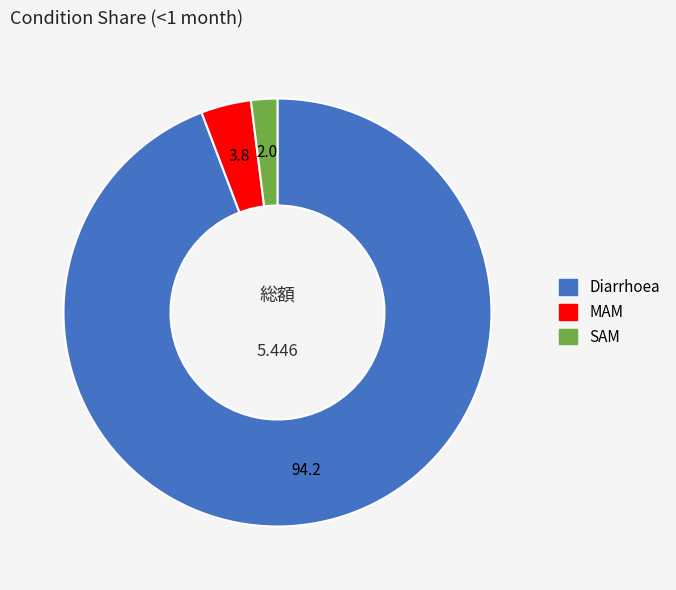

Combined, do Diarrhoea and SAM account for over 50%?

Yes